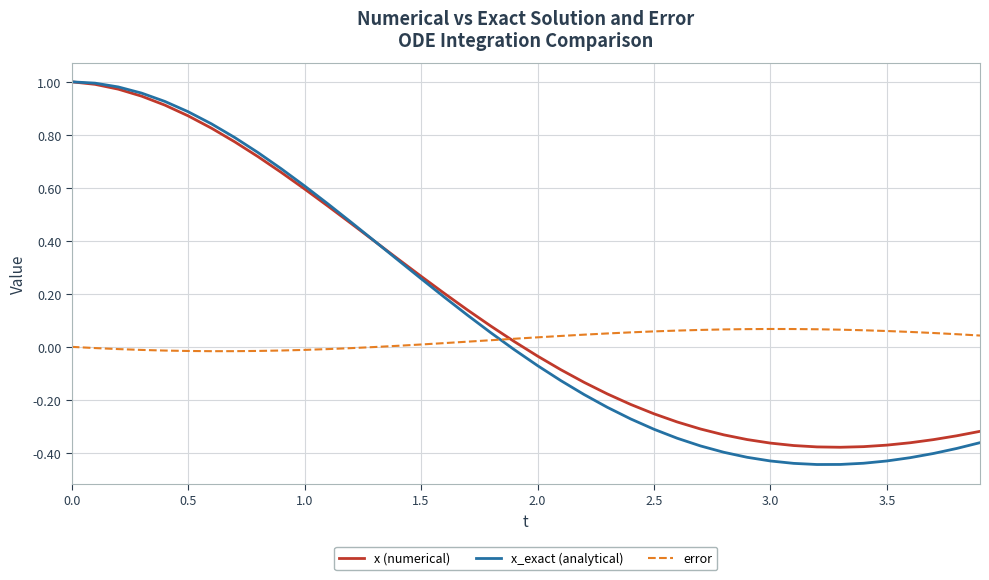

True or false: error and x_exact (analytical) cross at least once.

True